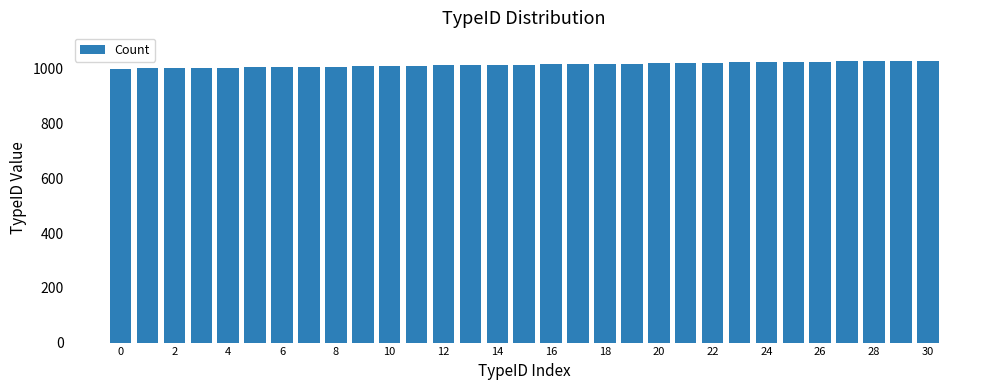

Count the number of categories in the chart.

31